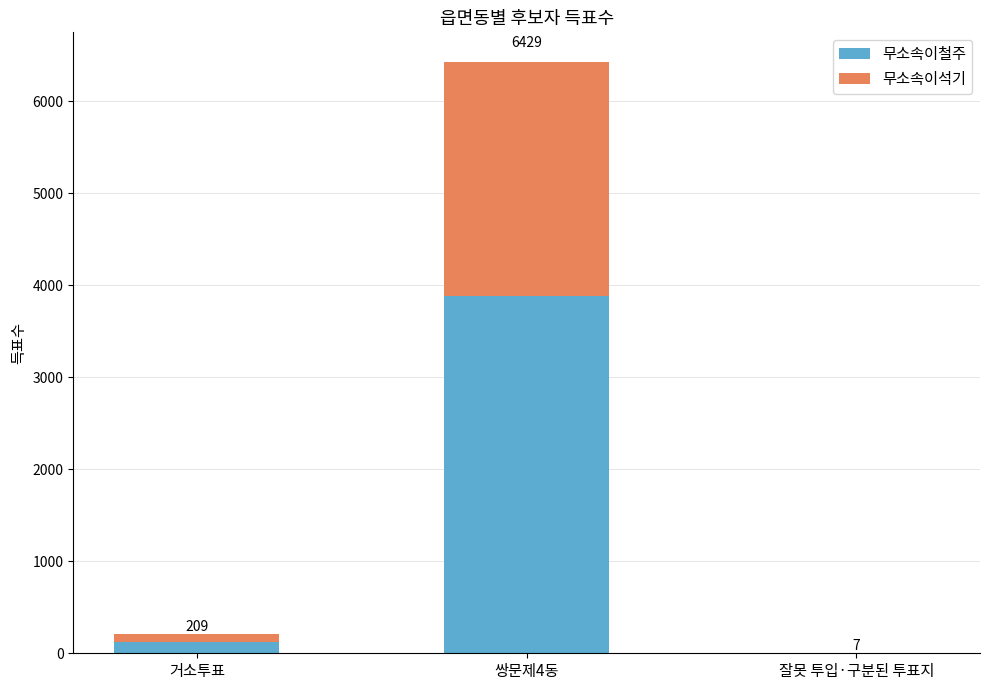

Which series has the largest range (max minus min)?

무소속이철주